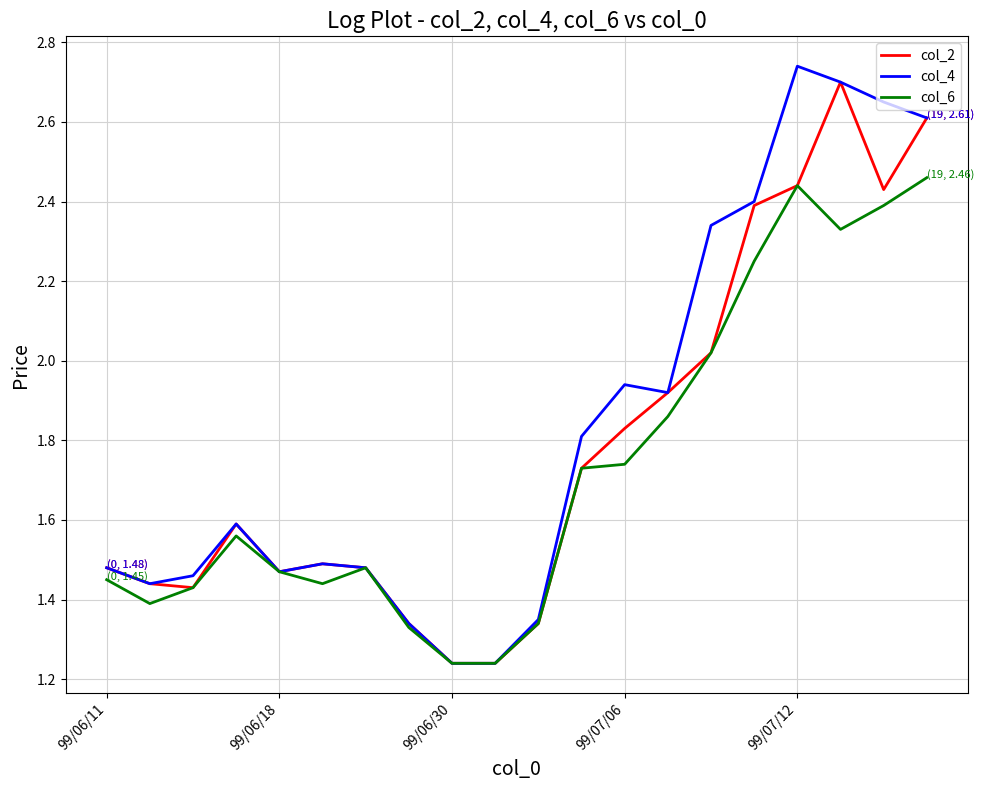

What are all the series names shown in the legend?

col_2, col_4, col_6